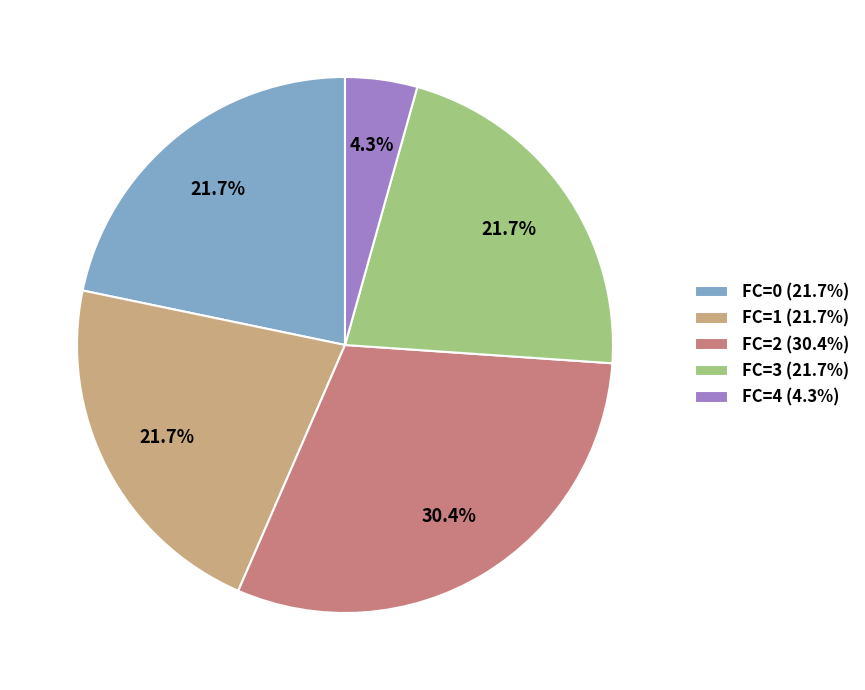

Does FC=4 account for over 50% of the chart?

No